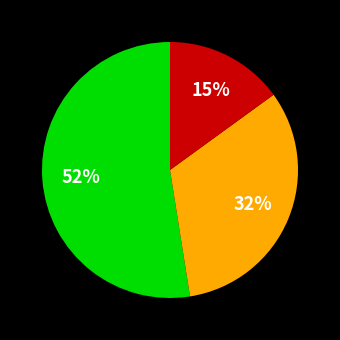

To the nearest percent, what is the average slice percentage?

33%